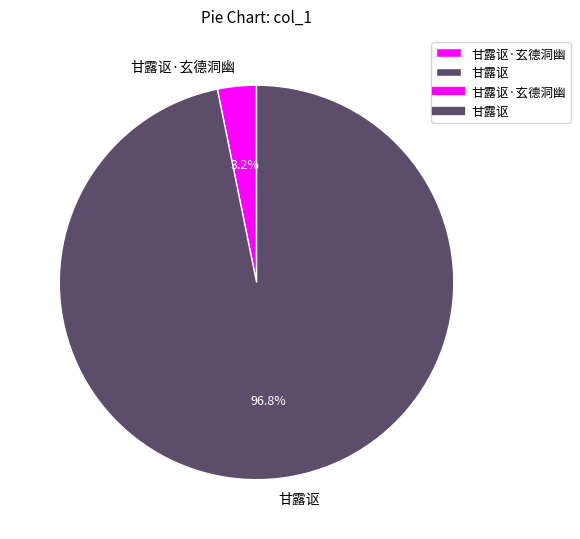

To the nearest percent, what is the difference between the 甘露讴 and 甘露讴·玄德洞幽 slice percentages?

94%